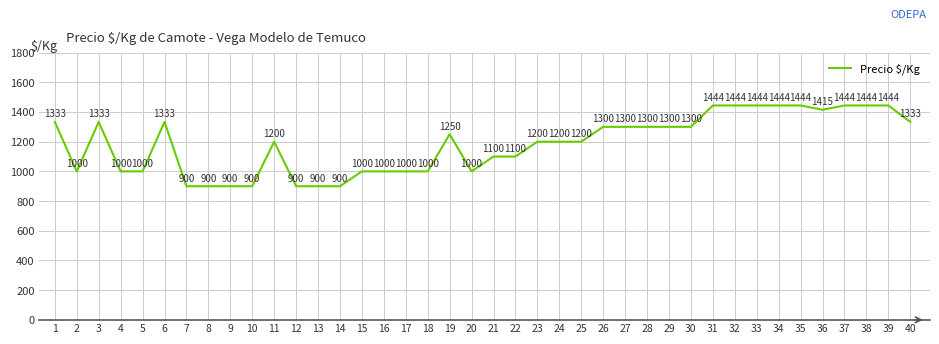

What is the approximate value at 31?

1444